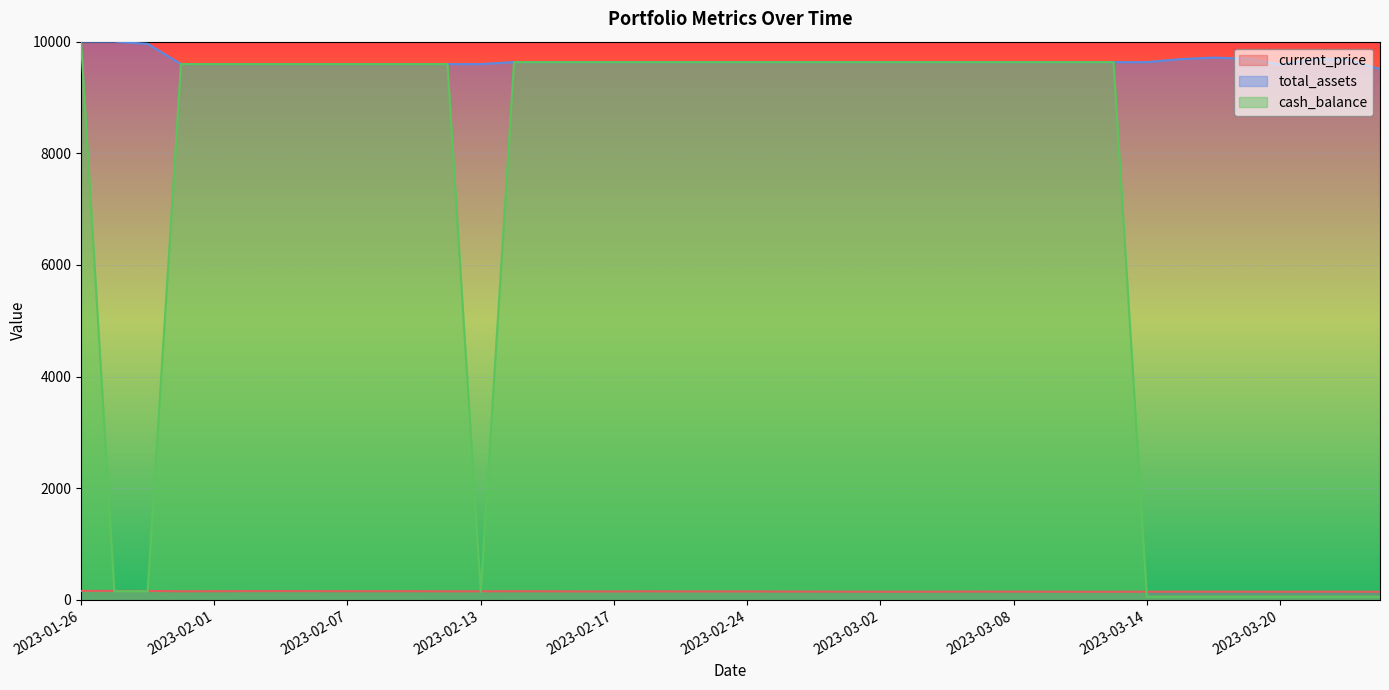

How many lines are shown in the chart?

3